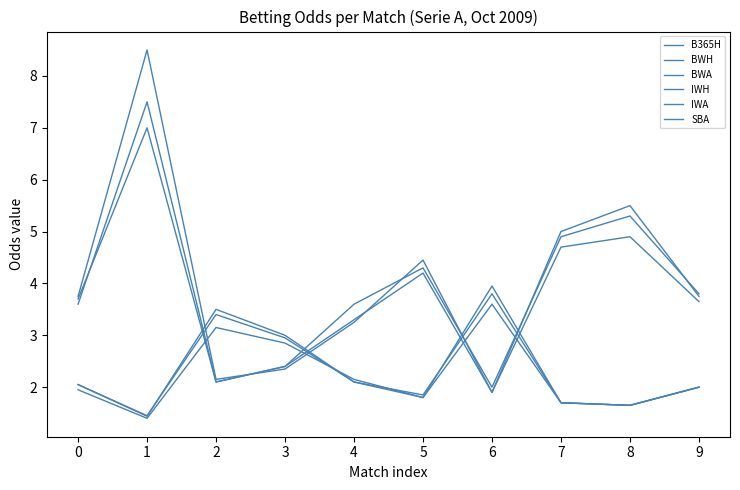

At how many categories does at least one series exceed 4?

4